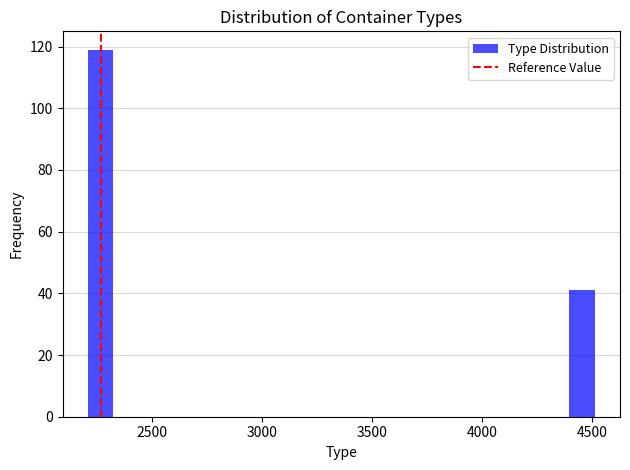

Read against the x-axis, roughly where is the centre of the tallest bar?

2250